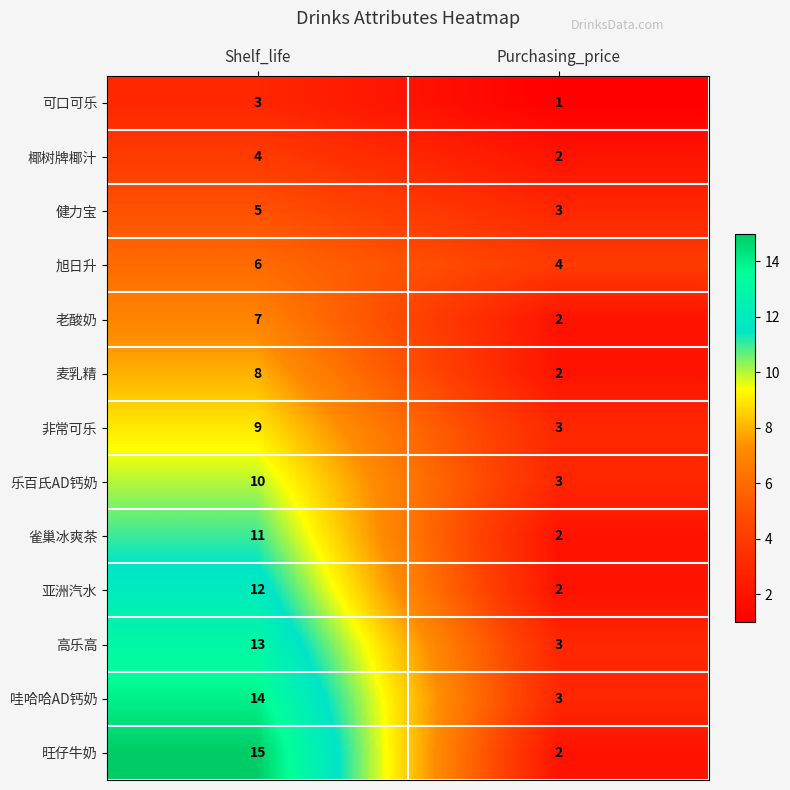

Rank the categories by 健力宝 value from highest to lowest.

Shelf_life, Purchasing_price